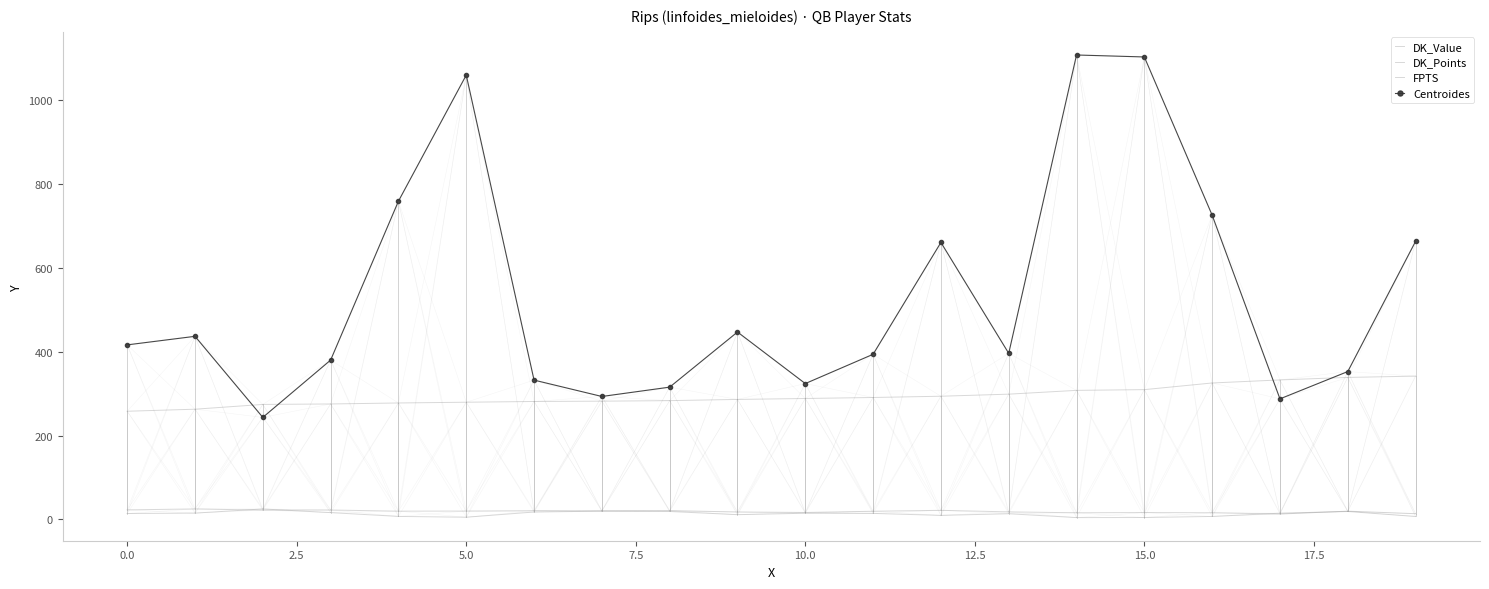

Which series has the largest total across all categories?

Centroides